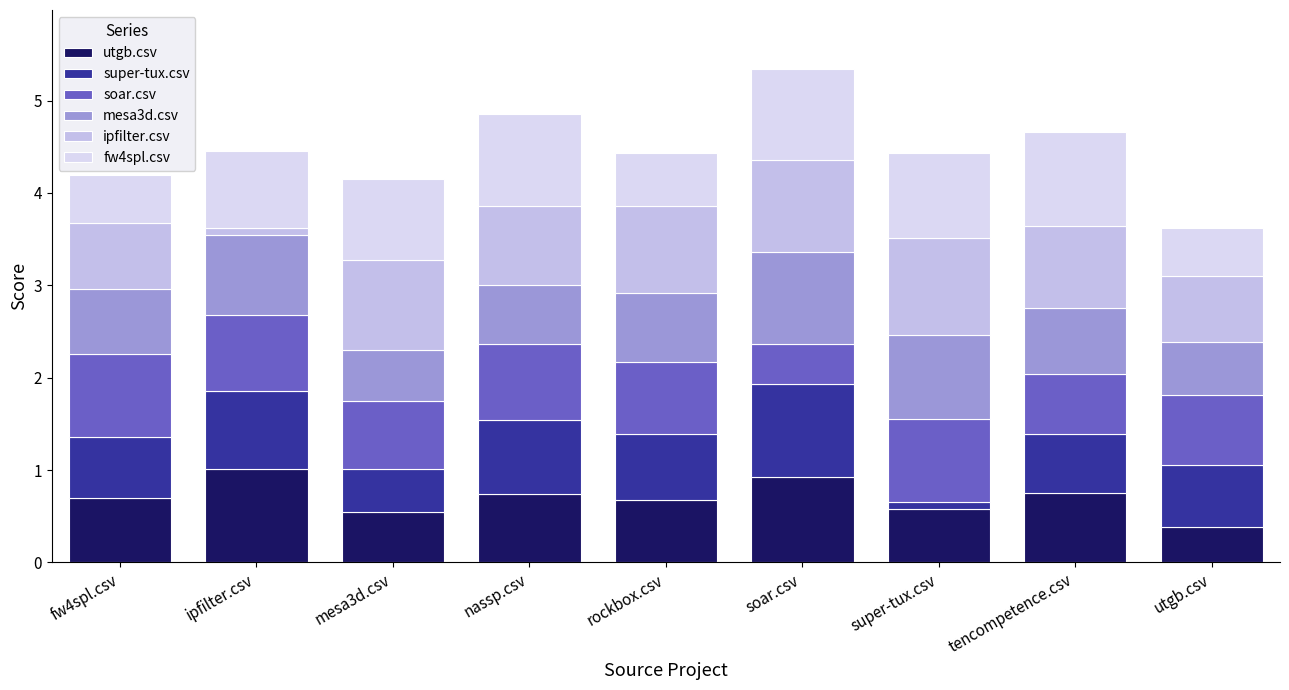

Which category has the lowest value in the utgb.csv series?

utgb.csv